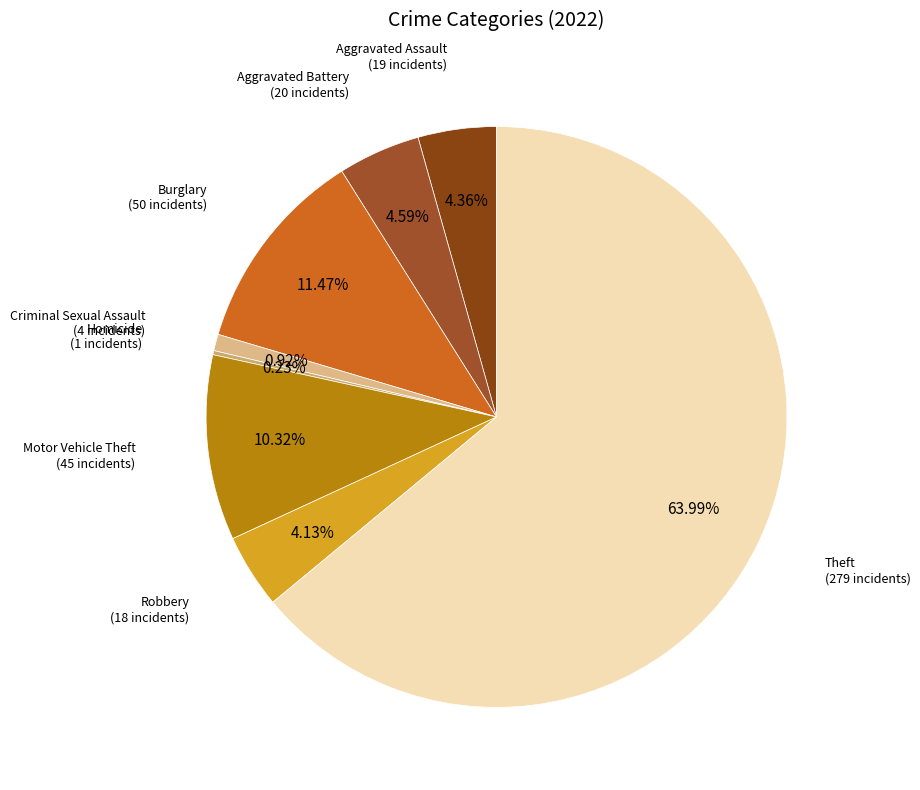

Which slice represents more than half of the pie?

Theft